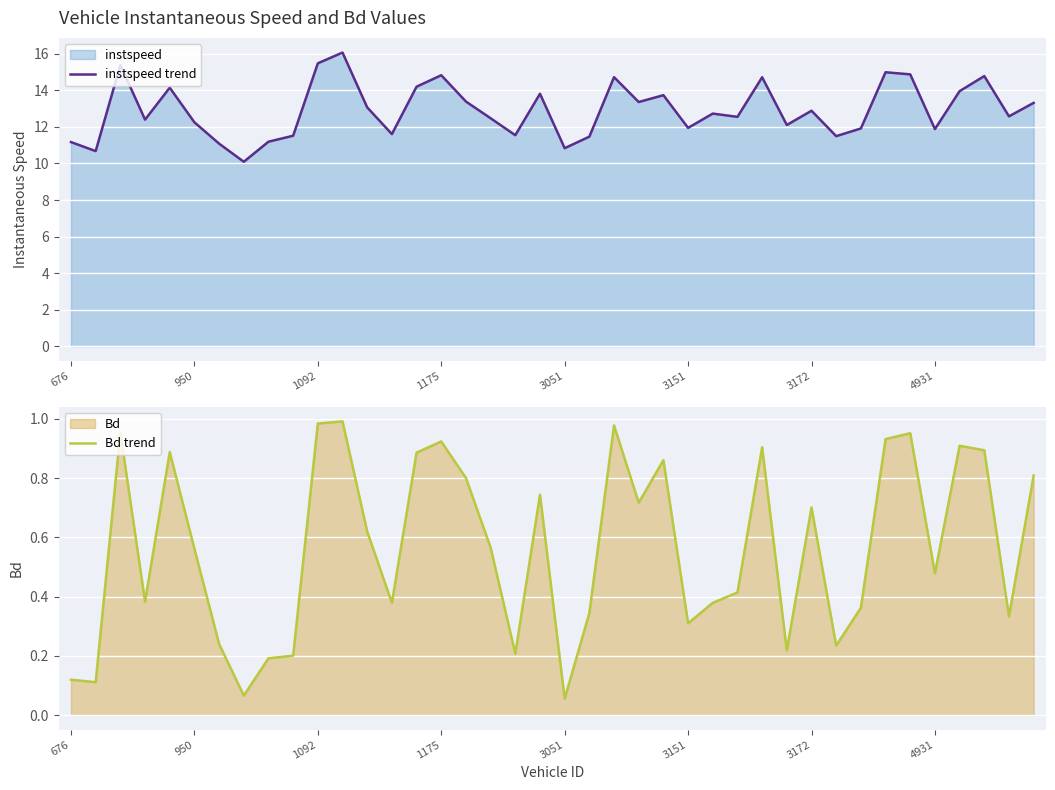

Count the number of data series in this chart.

2